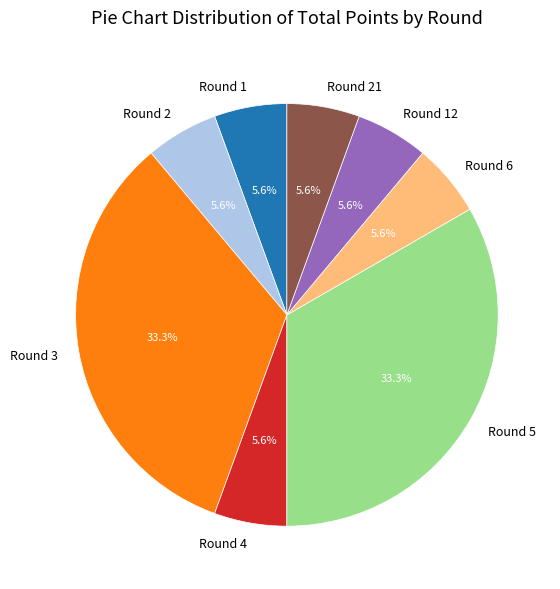

How many segments does this pie chart have?

8